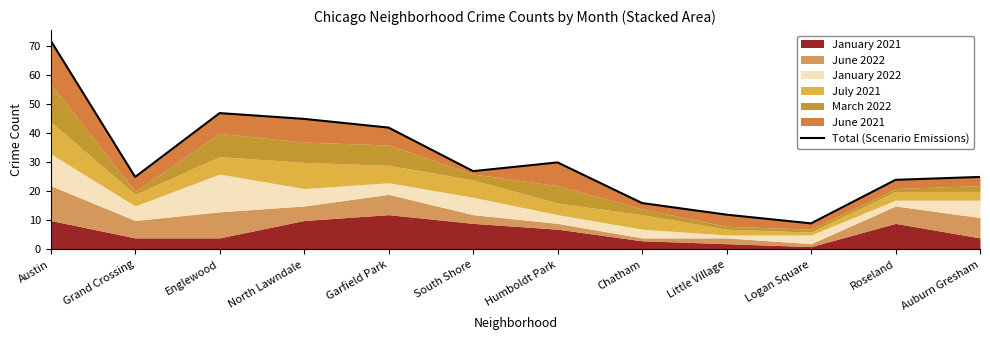

How many data points are above 27?

5